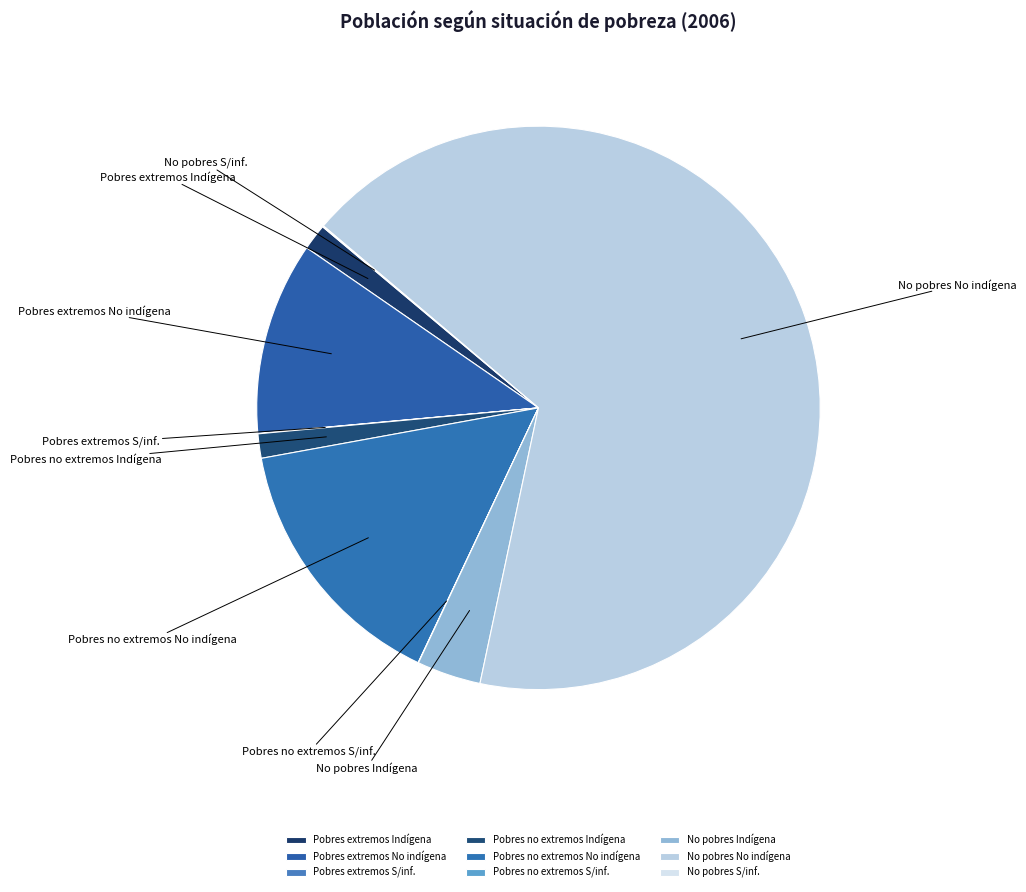

Does any single category account for the majority?

Yes